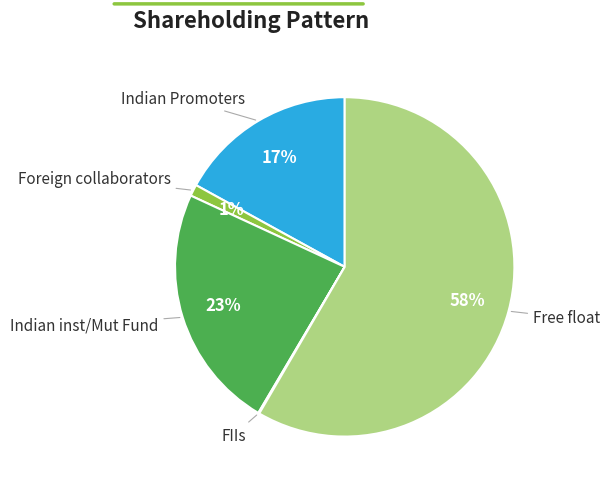

Is there any slice that represents more than half of the pie?

Yes